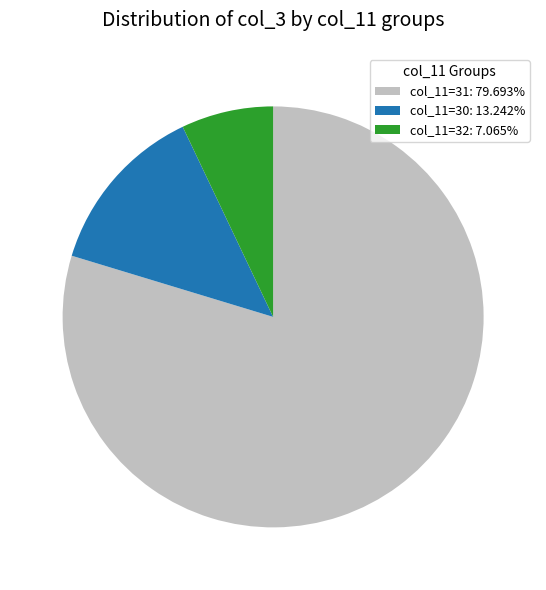

Approximately how many times larger is the value at col_11=32: 7.065% compared to col_11=30: 13.242%?

0.5